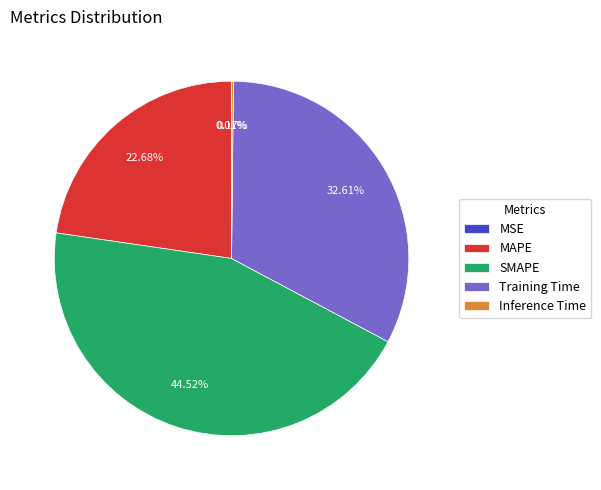

Do SMAPE and Training Time together represent more than half of the pie?

Yes